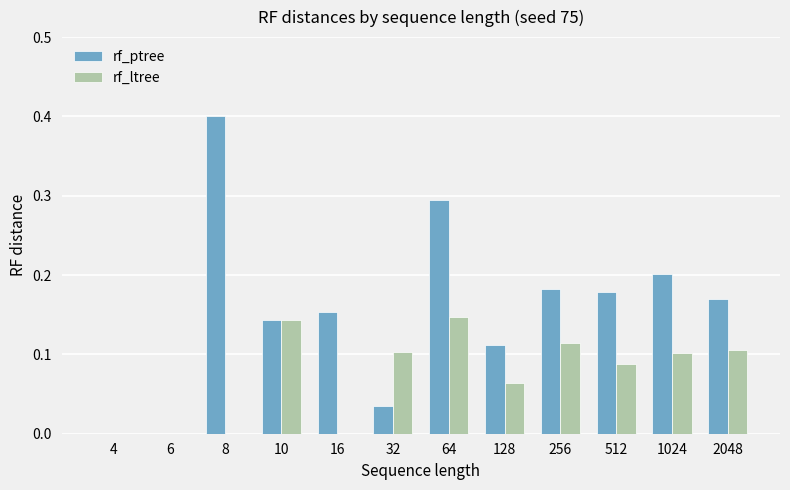

How many groups of bars are there?

12